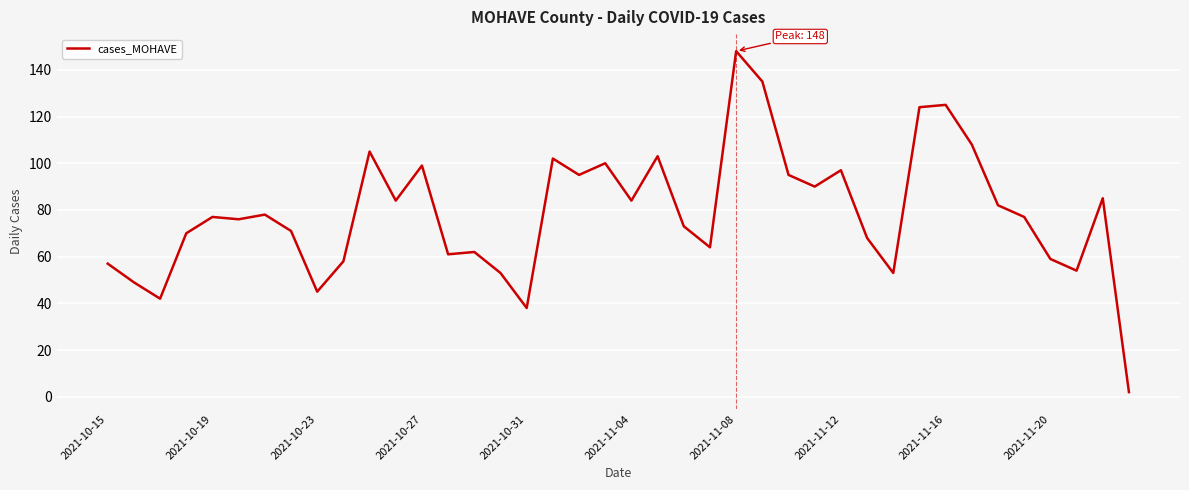

What is the difference between the maximum and minimum values?

146